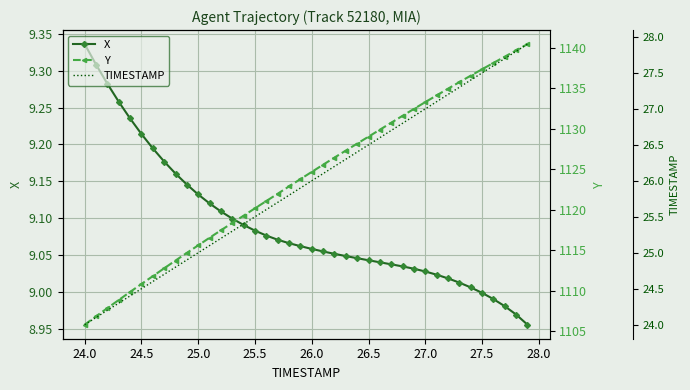

At which label does X reach its peak?

24.0